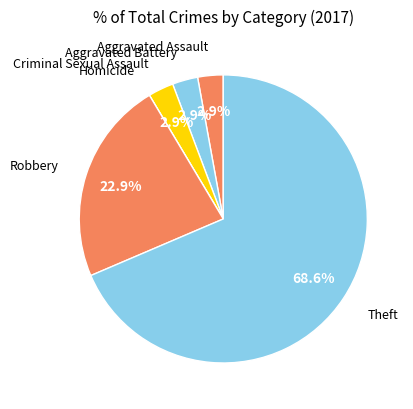

Rank the categories by value from highest to lowest.

Theft, Robbery, Aggravated Assault, Aggravated Battery, Criminal Sexual Assault, Homicide